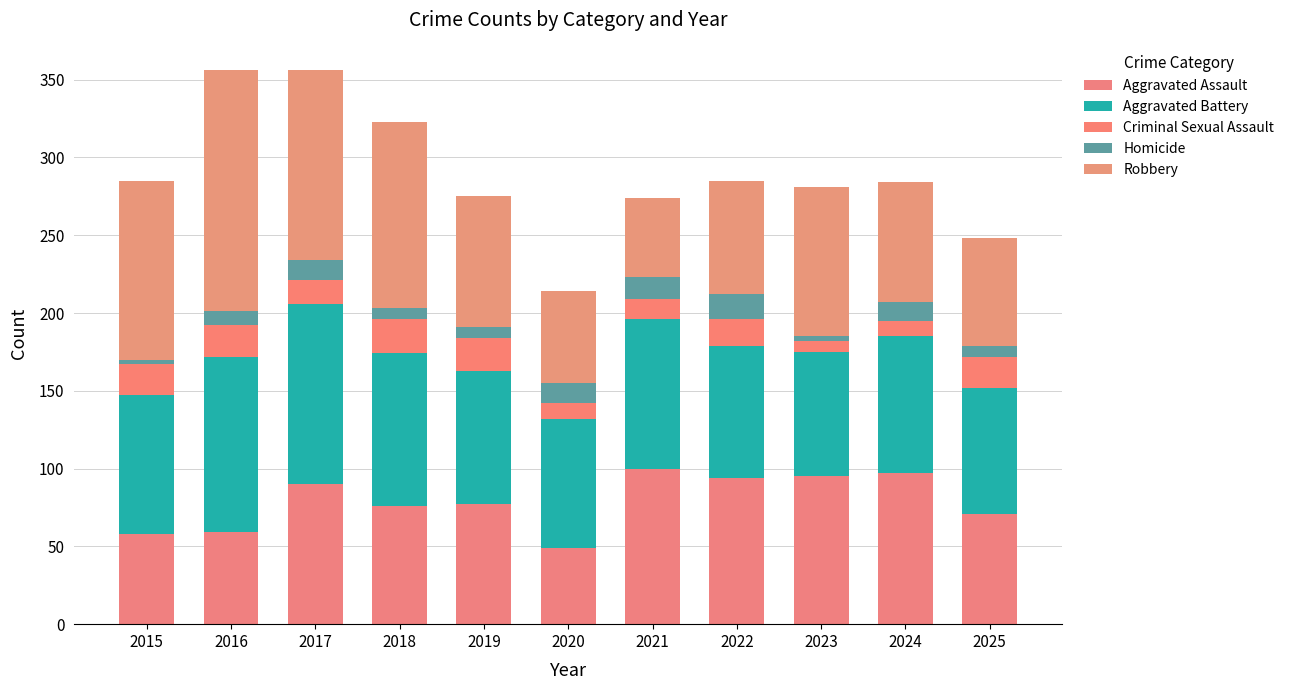

Where does the Aggravated Battery series first go above 88?

2015